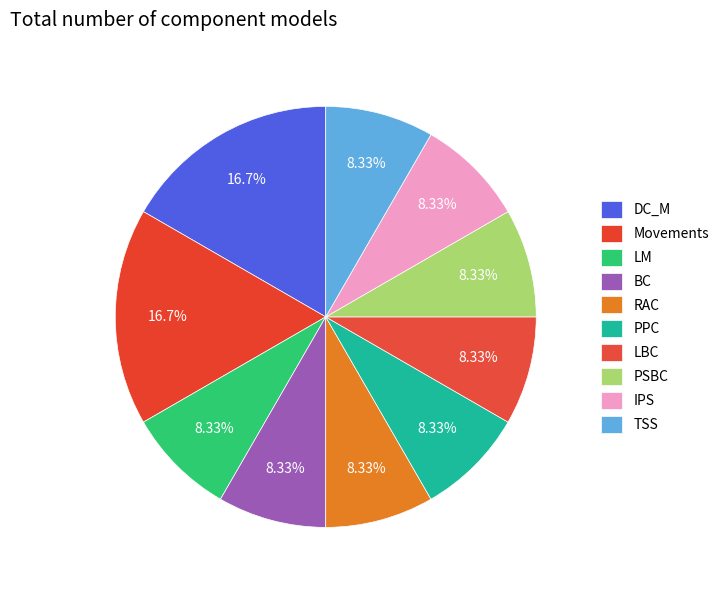

What percentage is the PPC slice, to the nearest percent?

8%